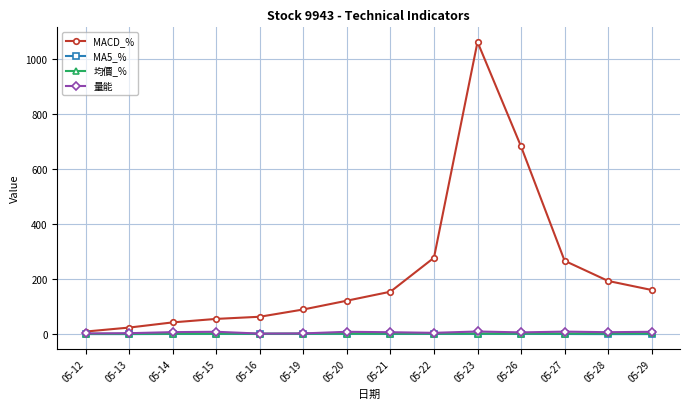

Which category has the highest value in the MACD_% series?

05-23